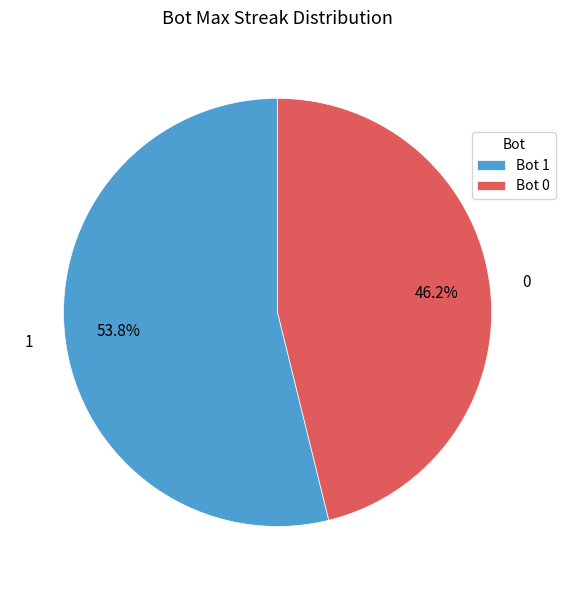

Which slice represents more than half of the pie?

Bot 1